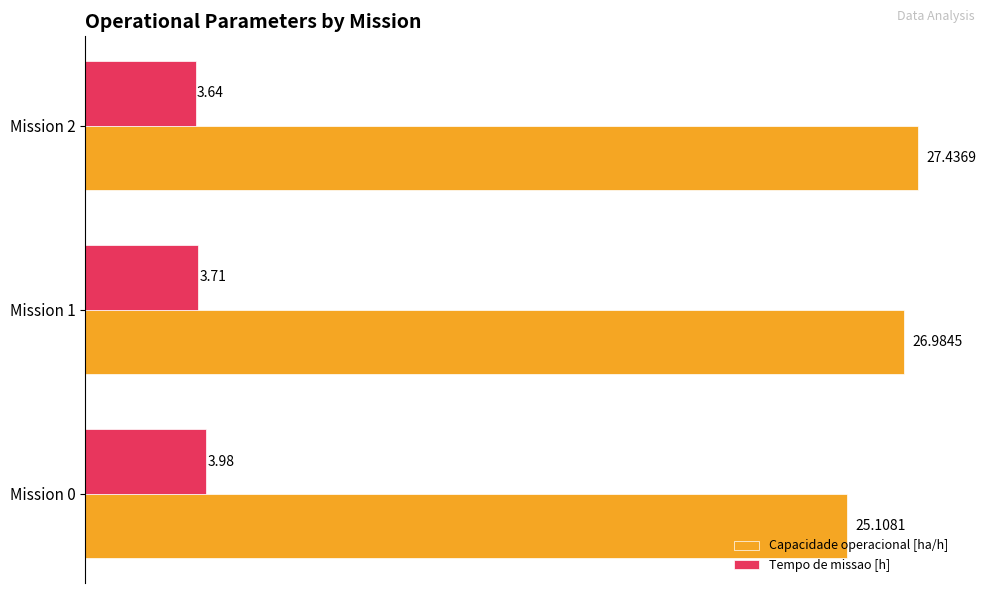

What is the sum of all Tempo de missao [h] values?

11.3